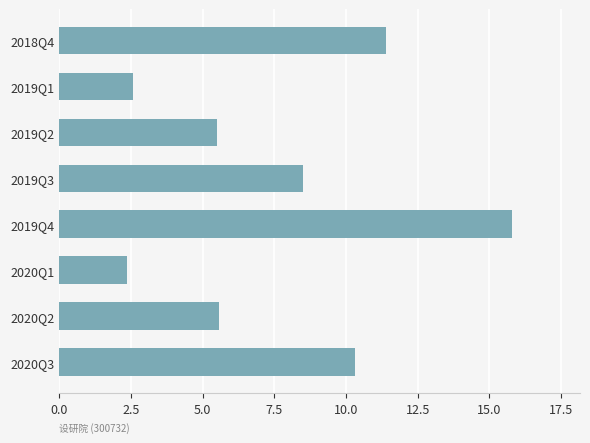

What is the change in value from 2020Q3 to 2020Q2?

-4.7